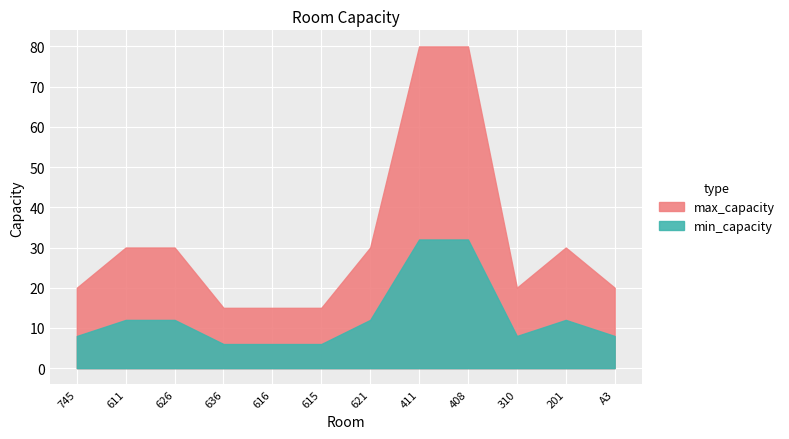

What is the ratio of the value at 745 to the value at 310?

1.0